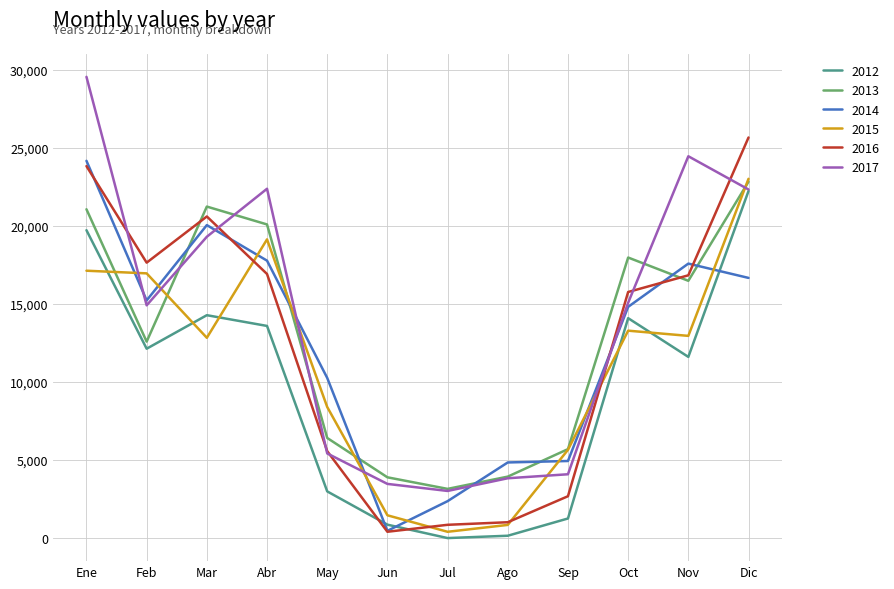

What position from the left is Jul?

7